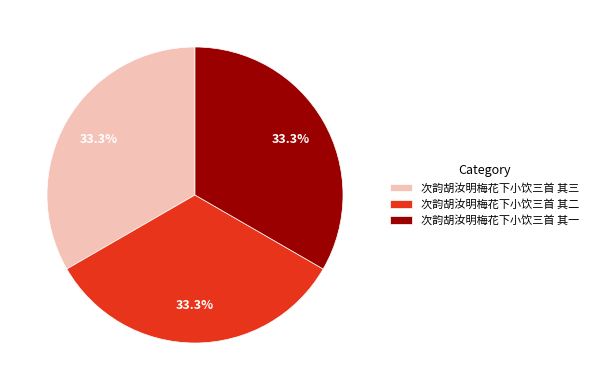

What is the ratio of the value at 次韵胡汝明梅花下小饮三首 其三 to the value at 次韵胡汝明梅花下小饮三首 其一?

1.0